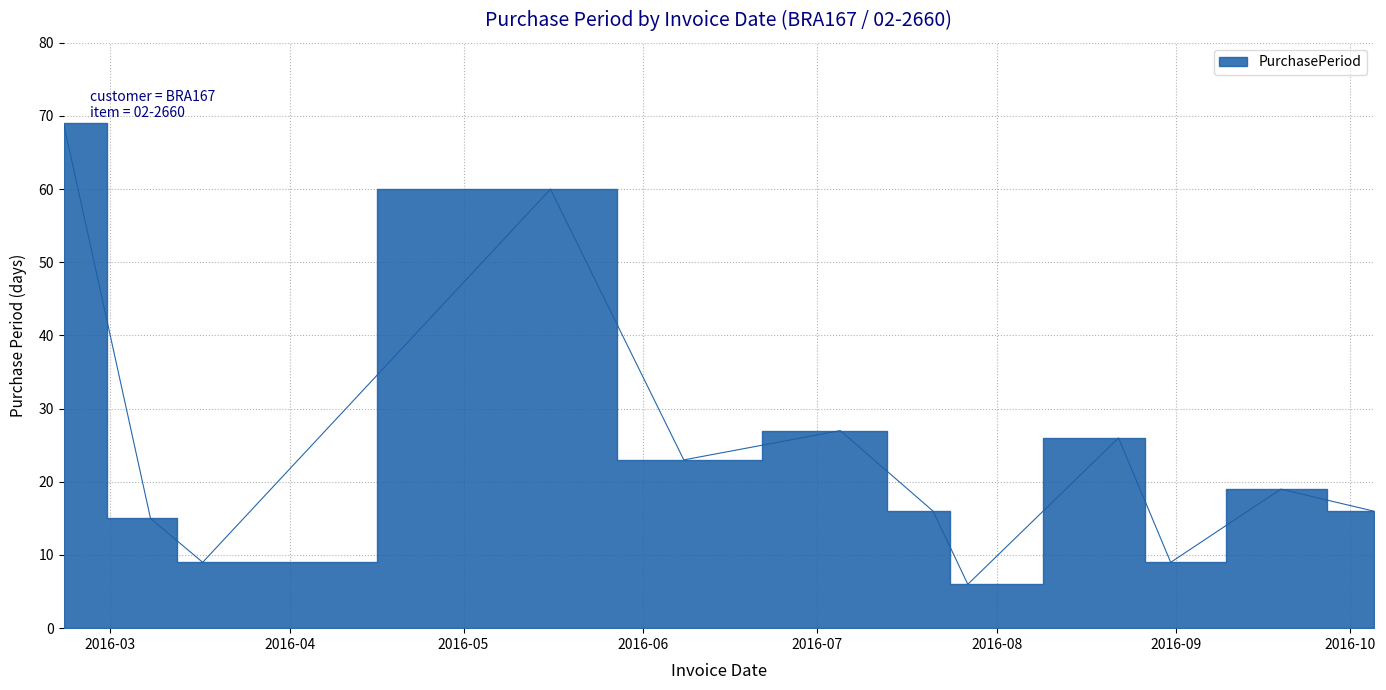

Where is the first local minimum?

2016-03-17